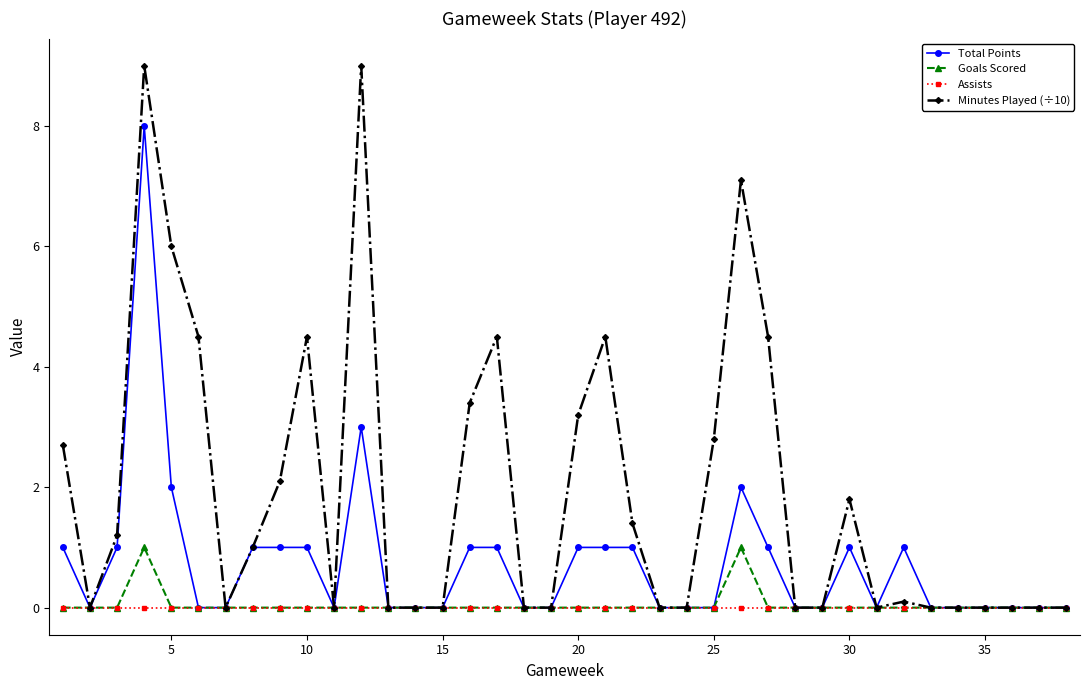

Rank the series by their maximum value, from highest to lowest.

Minutes Played (÷10), Total Points, Goals Scored, Assists